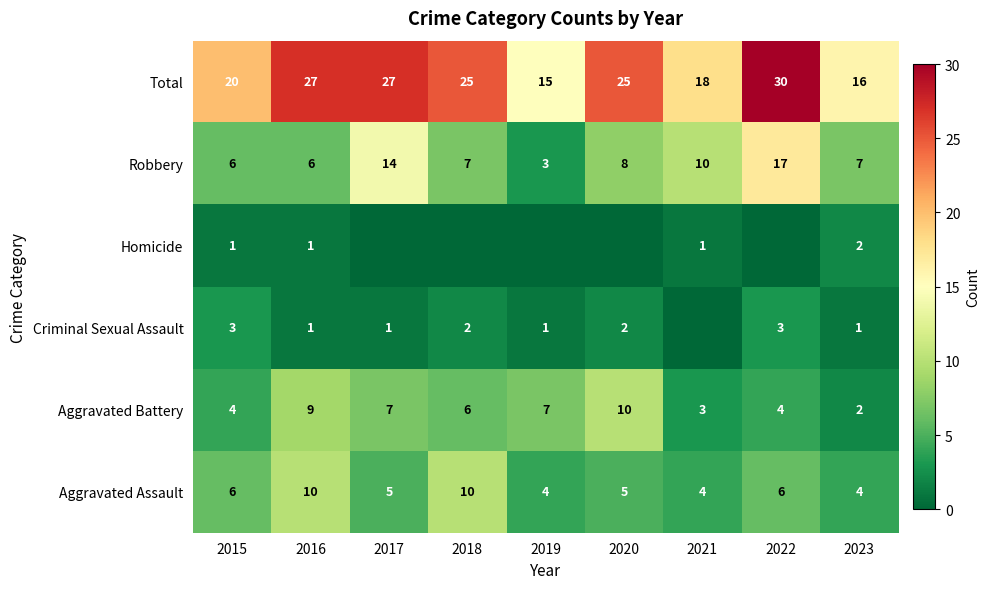

What is the maximum value shown in the chart?

30